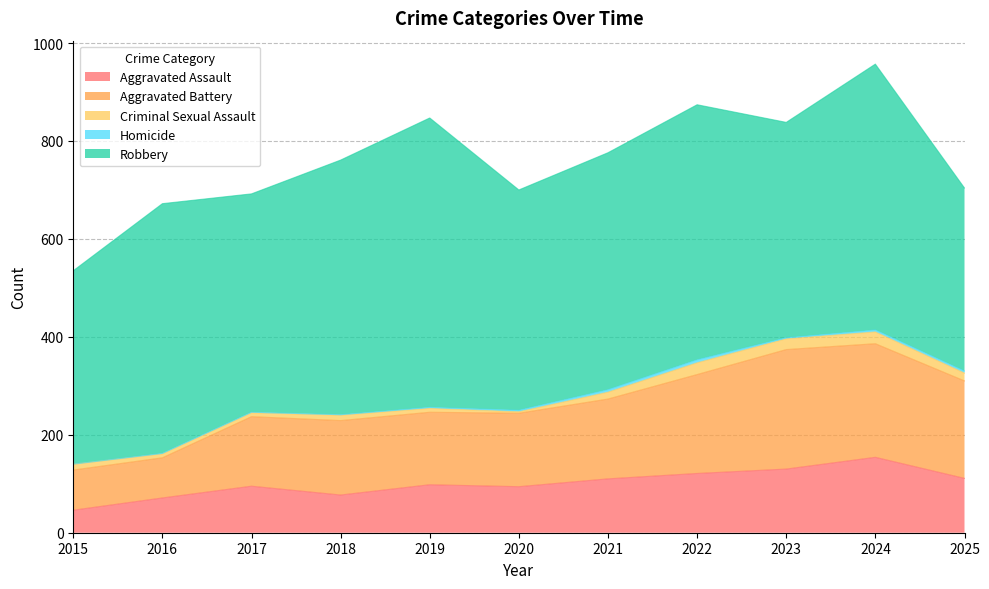

At 2023, list the series in order from smallest to largest.

Homicide, Criminal Sexual Assault, Aggravated Assault, Aggravated Battery, Robbery